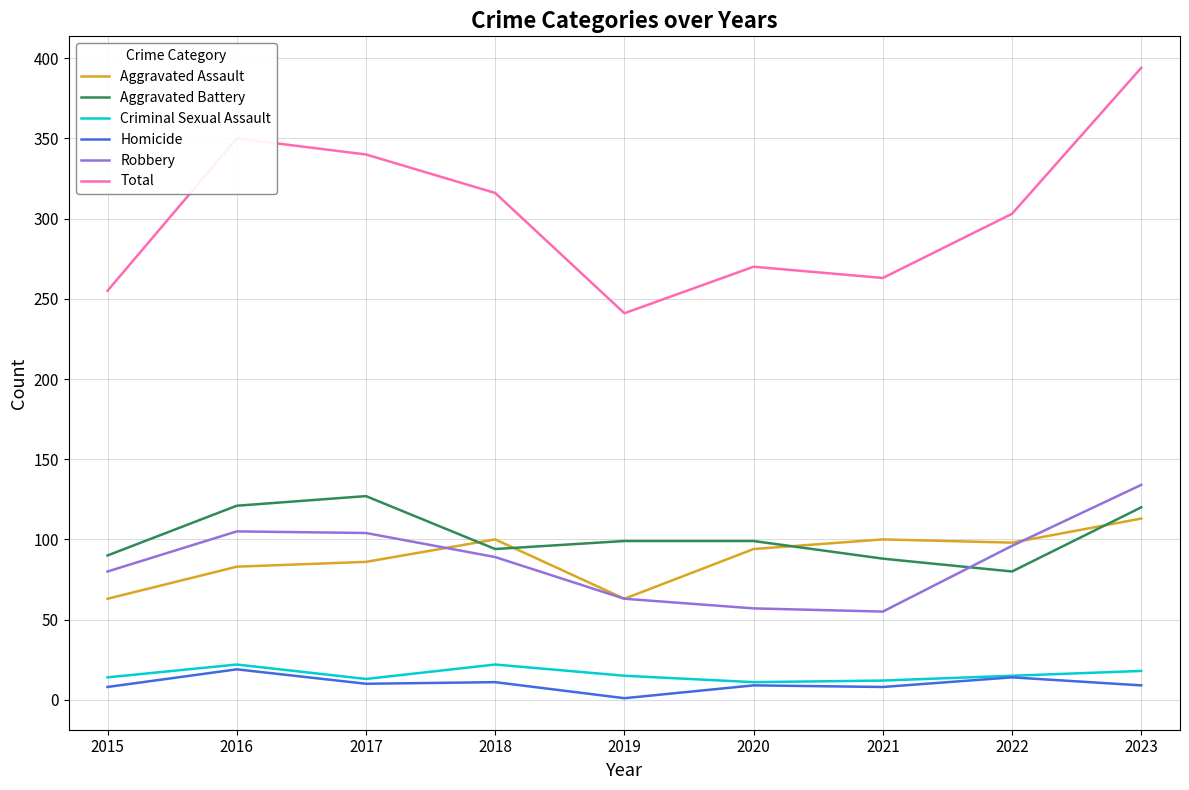

At how many categories does at least one series exceed 160?

9